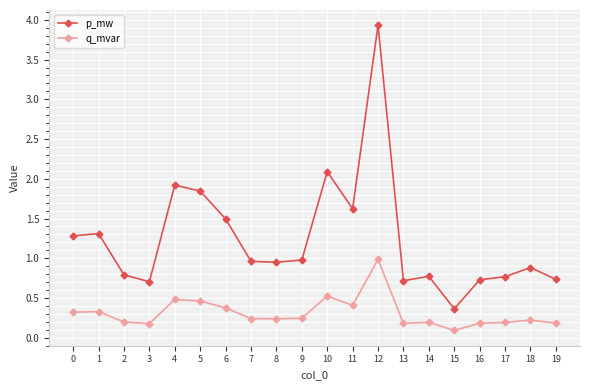

What is the minimum value shown in the chart?

0.1